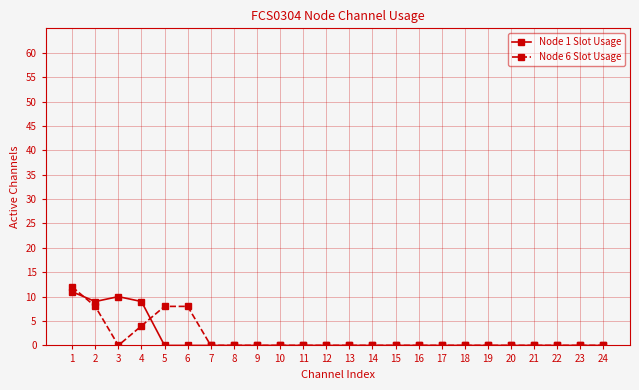

The Node 6 Slot Usage series shows 0 at 19. True or false?

True